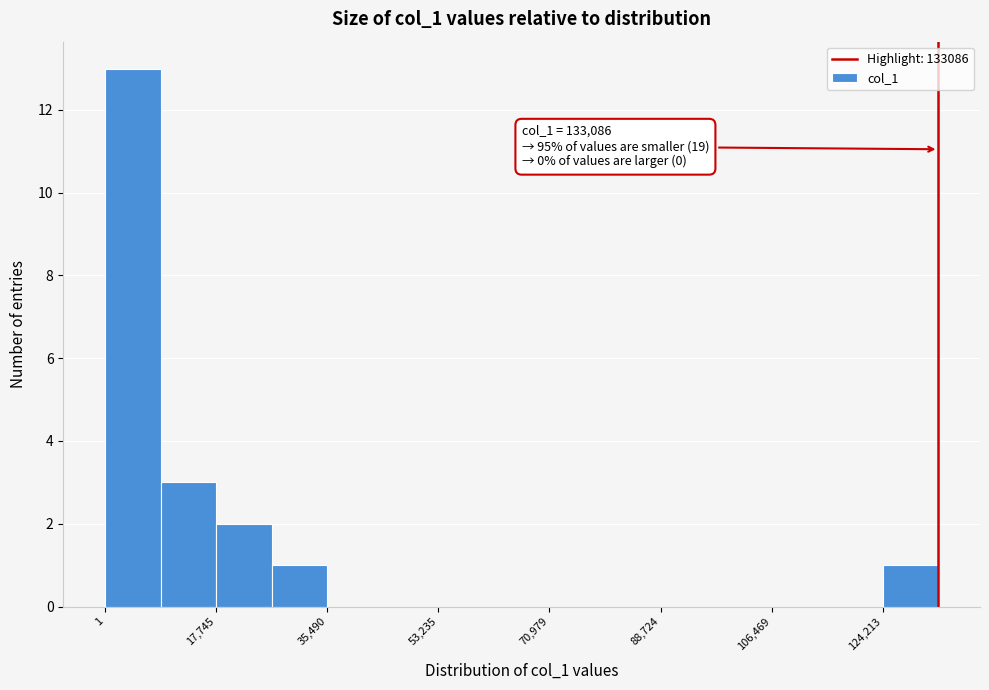

Over which range of the x-axis is the bar tallest?

0 to 8000